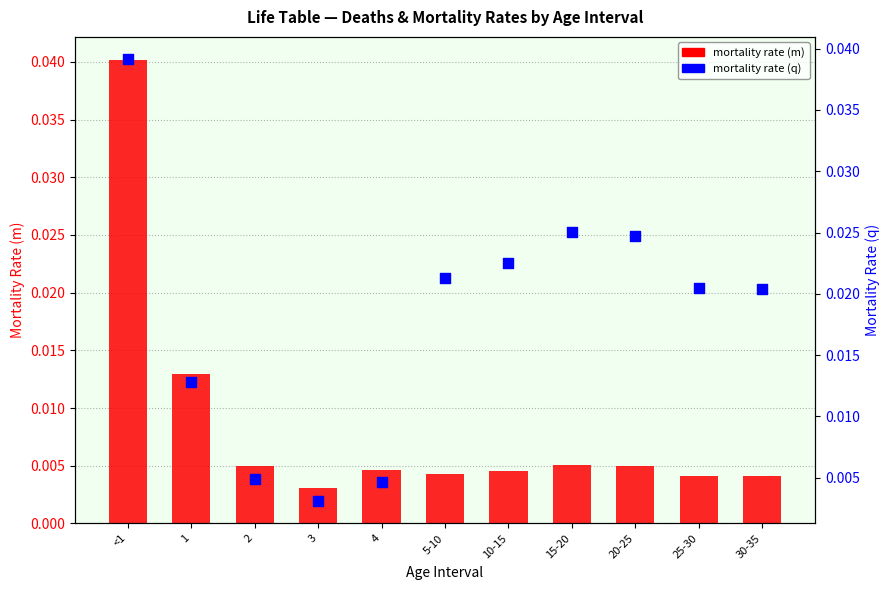

At how many categories does at least one series exceed 0?

11